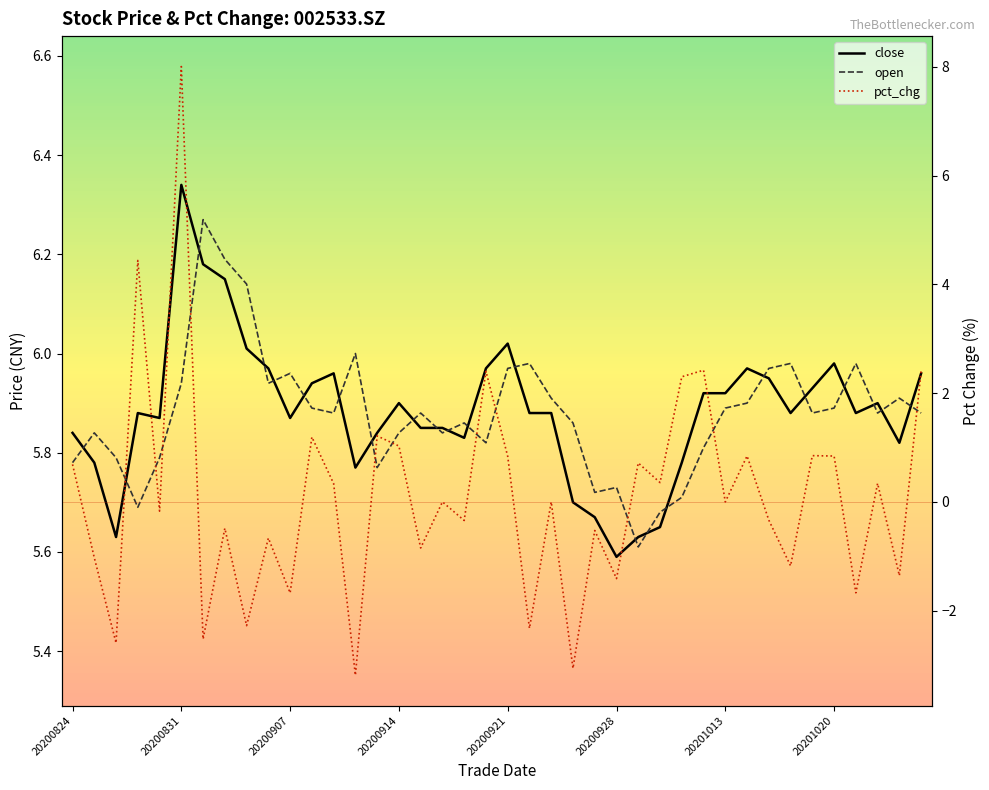

Count the number of data series in this chart.

3